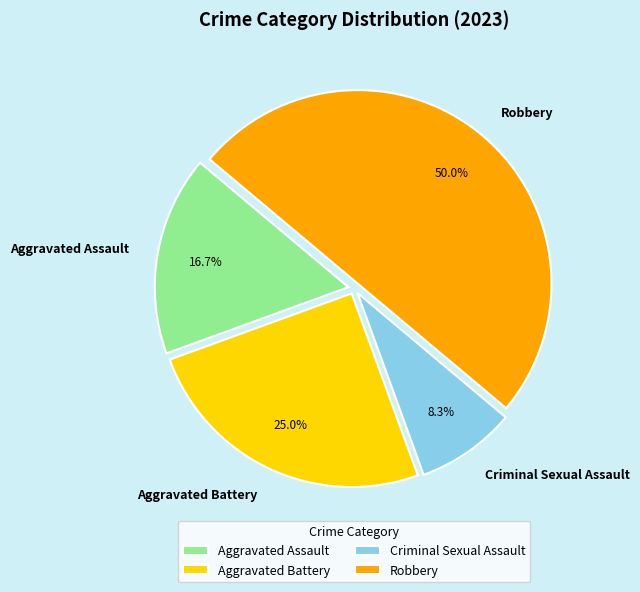

To the nearest percent, what portion does Robbery represent?

50%